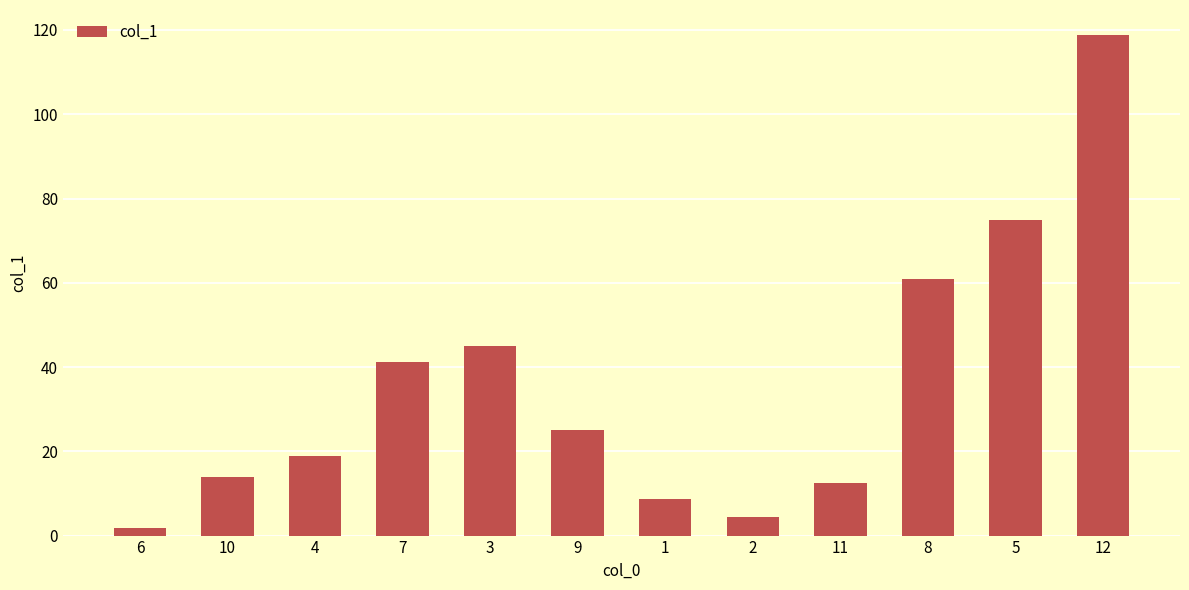

Rank the categories by value from highest to lowest.

12, 5, 8, 3, 7, 9, 4, 10, 11, 1, 2, 6